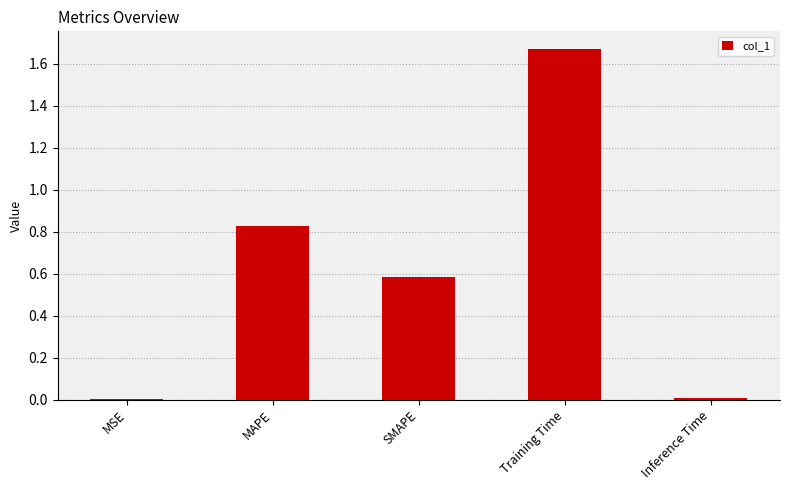

The value at MAPE is 1.4. True or false?

False